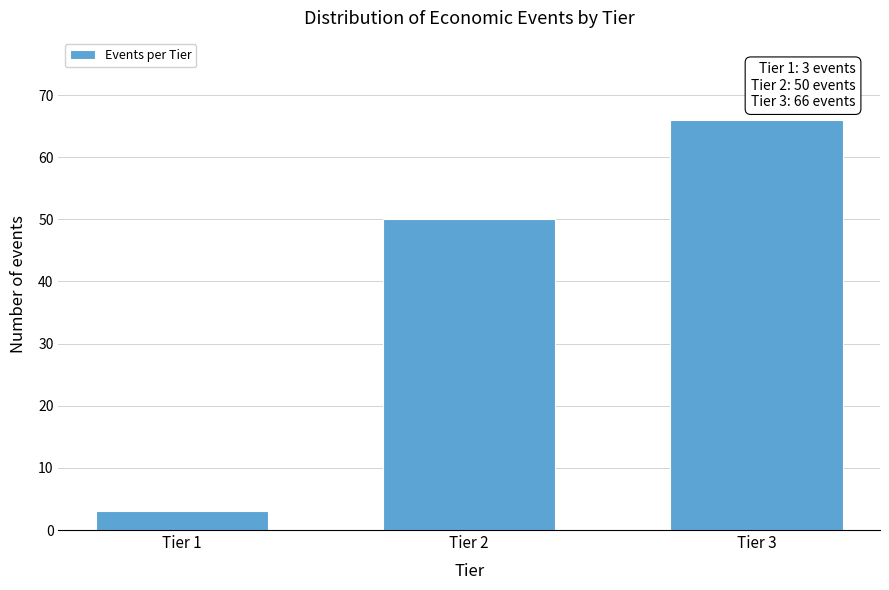

Reading right to left, transcribe all the data shown in this chart.

66	50	3